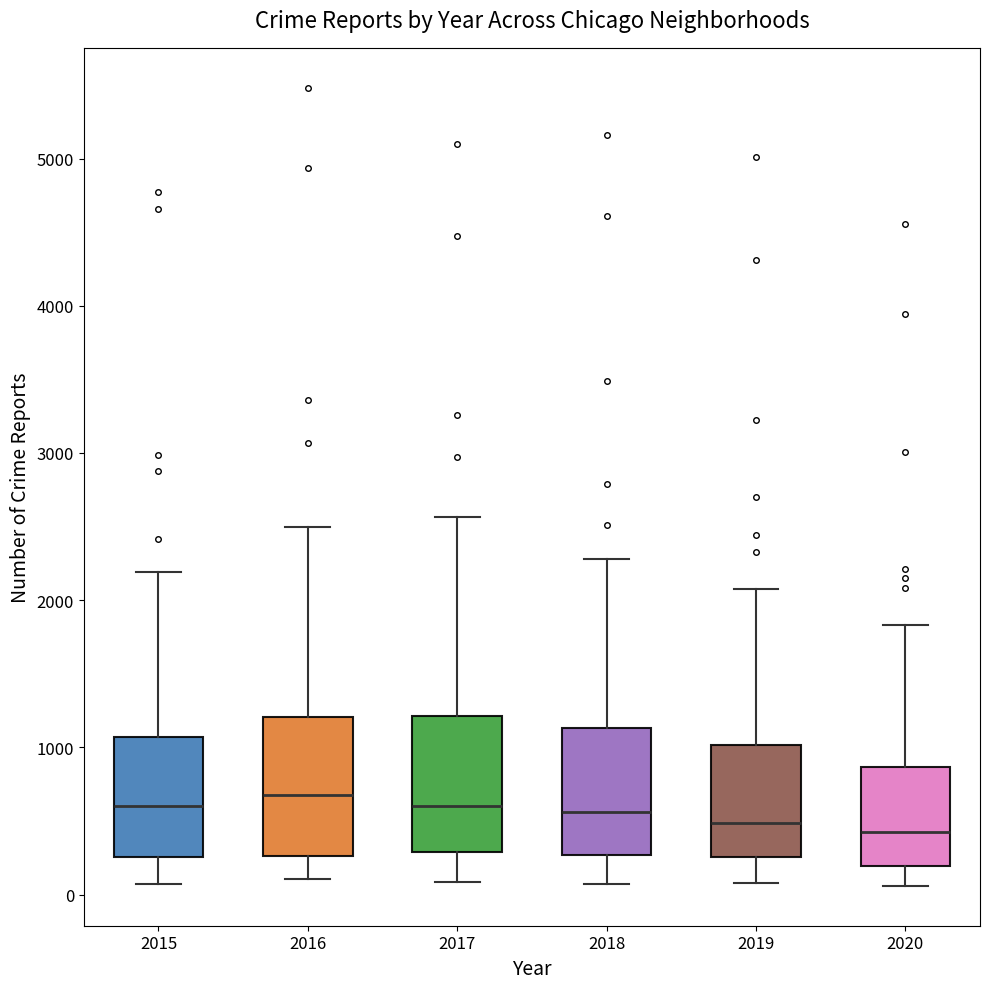

Where is the lower edge of the box at x = 2020 on the y-axis? The values are not printed on the chart, so give them approximately, as read against the axis.

200